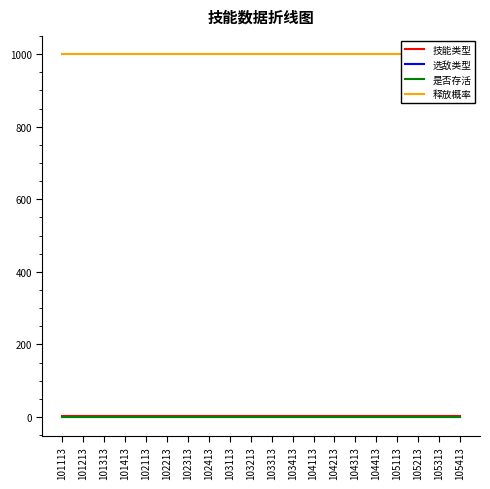

How many lines are shown in the chart?

4